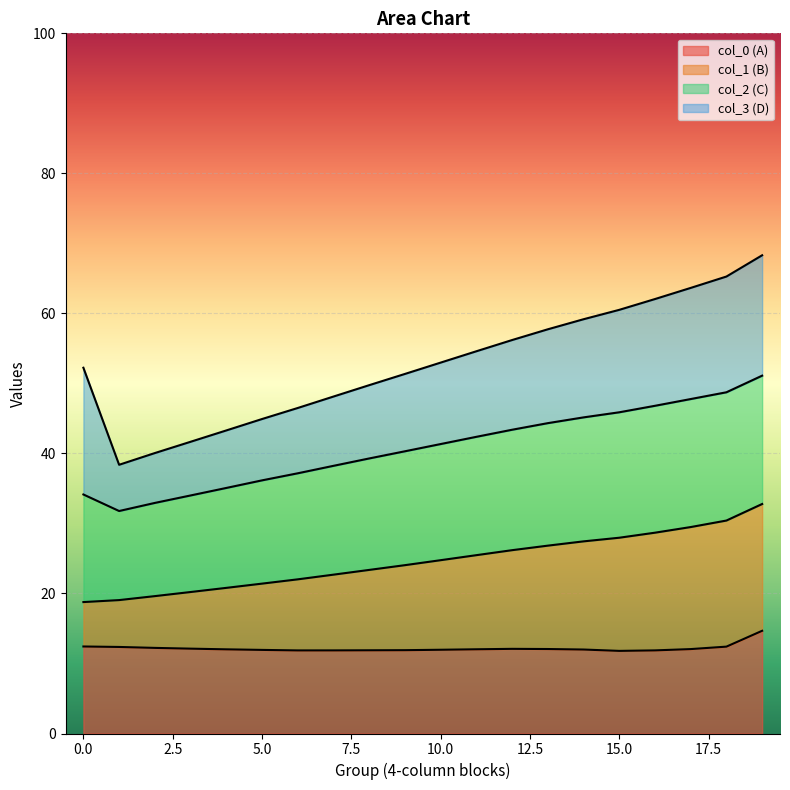

The col_0 (A) series shows 11.8 at 15.0. True or false?

True